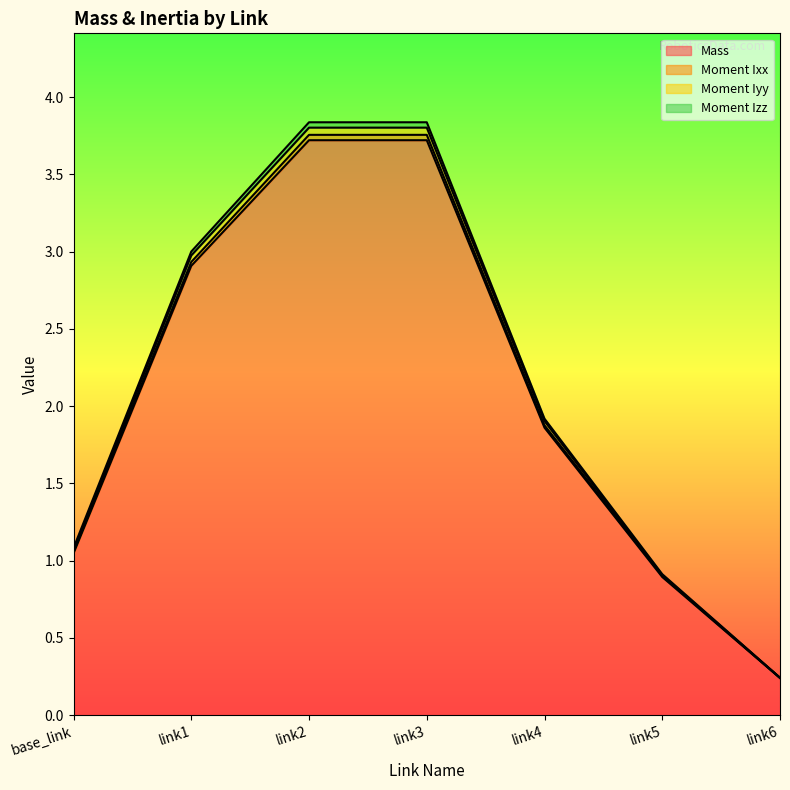

How many data points in Moment Ixx are above 1?

5